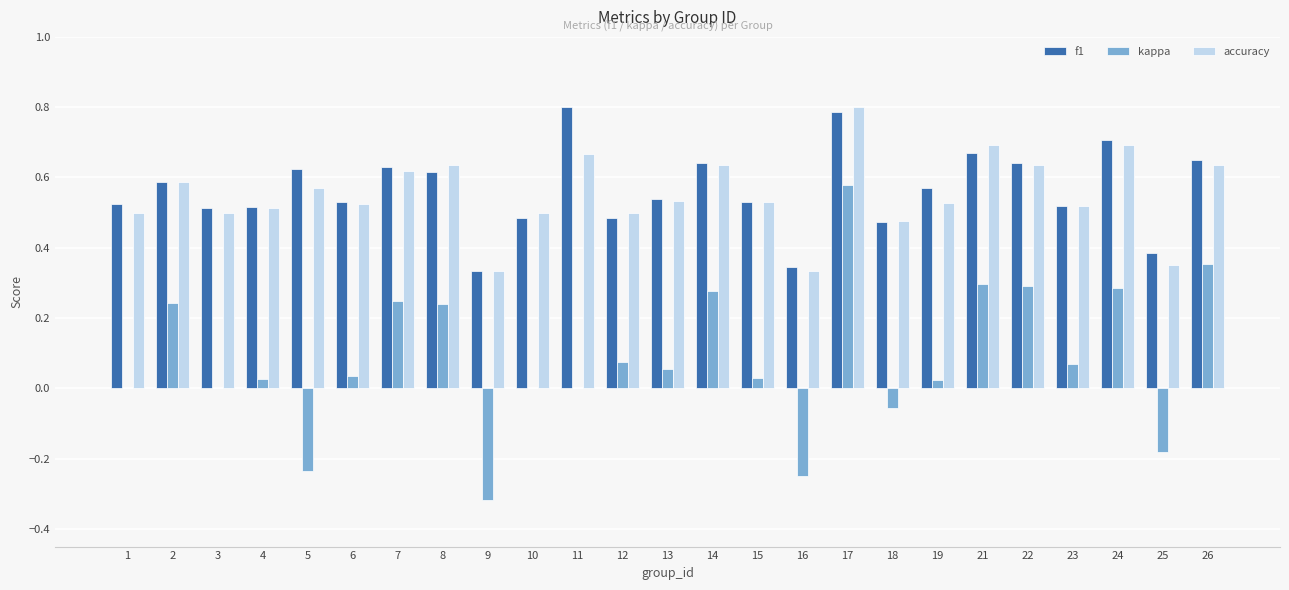

Is it true that accuracy equals 0.8 at 17?

True